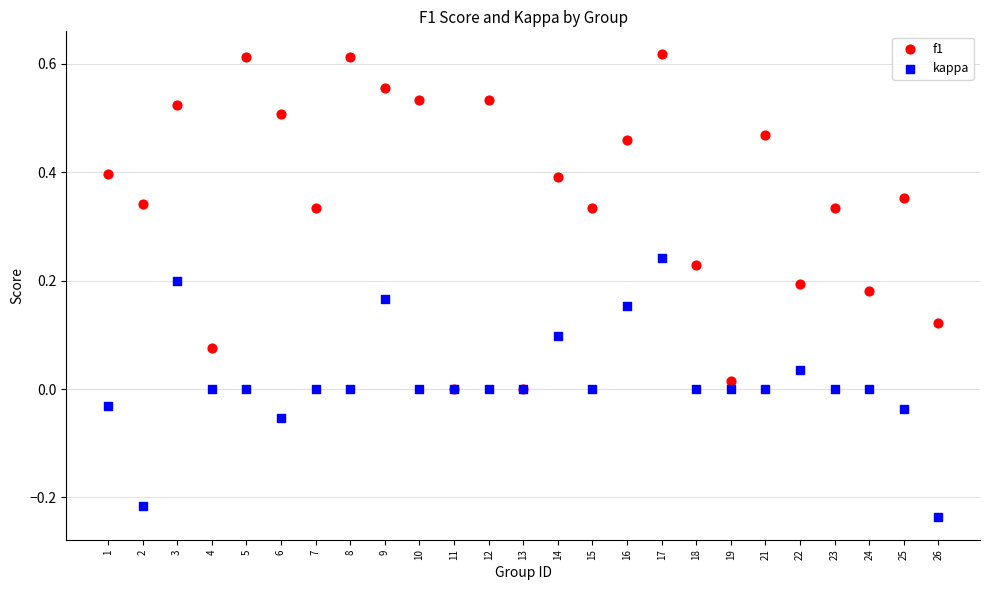

Which series contains the lowest Y value?

kappa